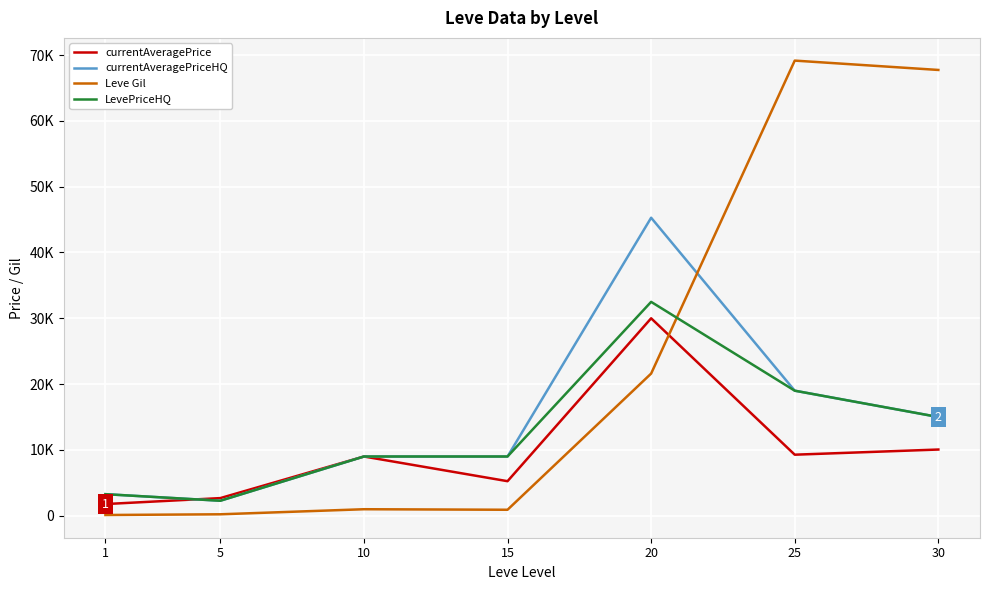

Does the chart have visible grid lines?

Yes